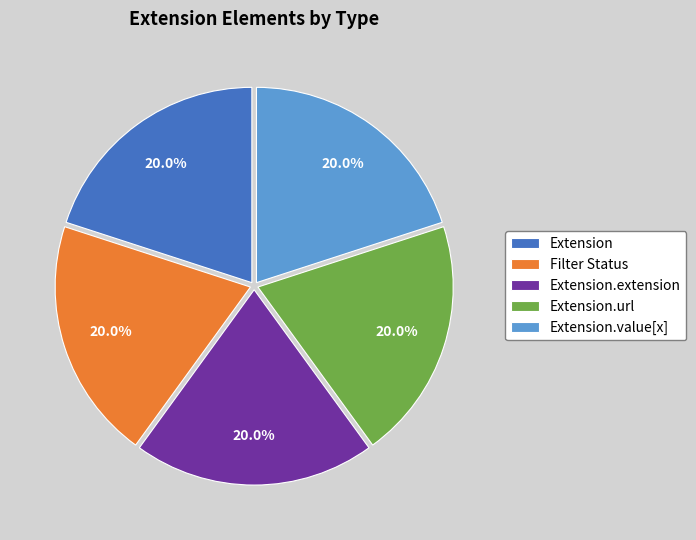

Does Extension account for over 50% of the chart?

No